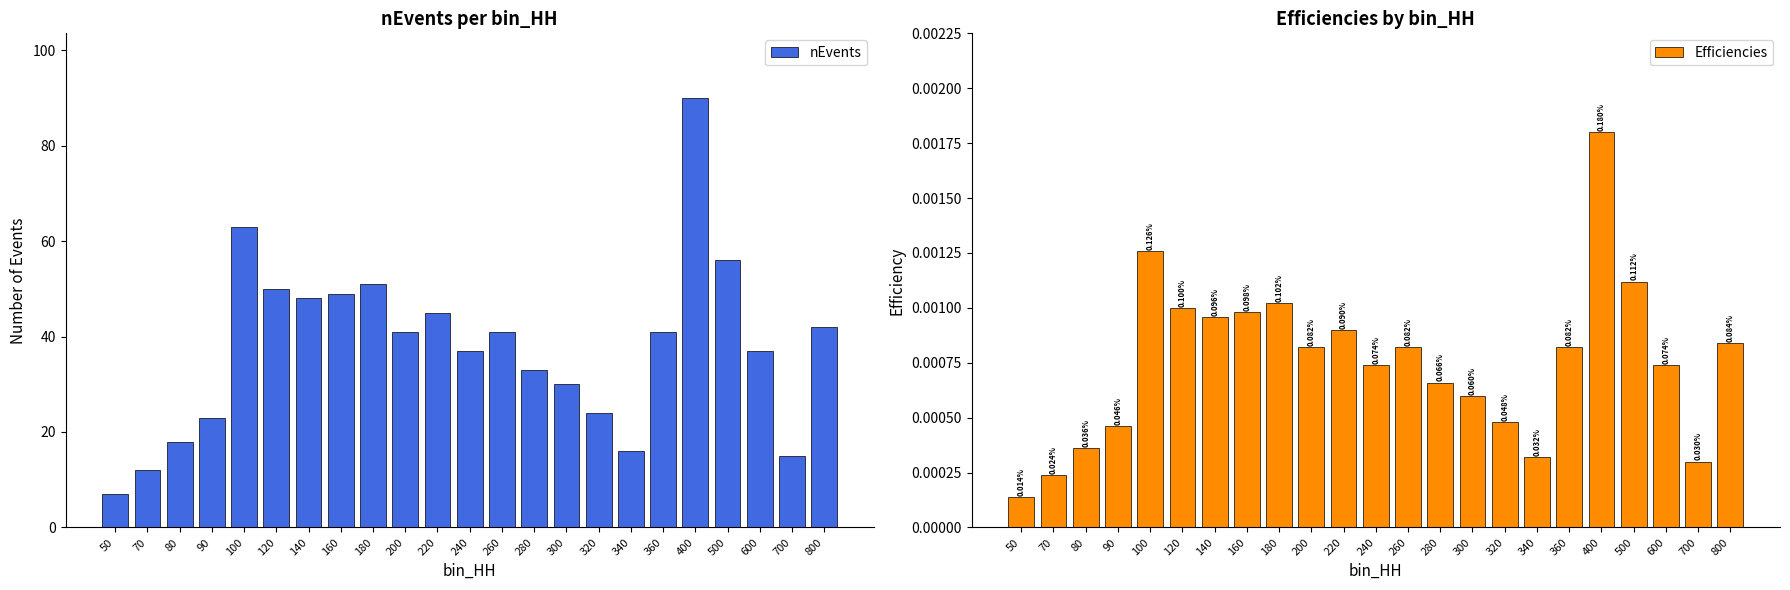

Which series has the largest total across all categories?

nEvents